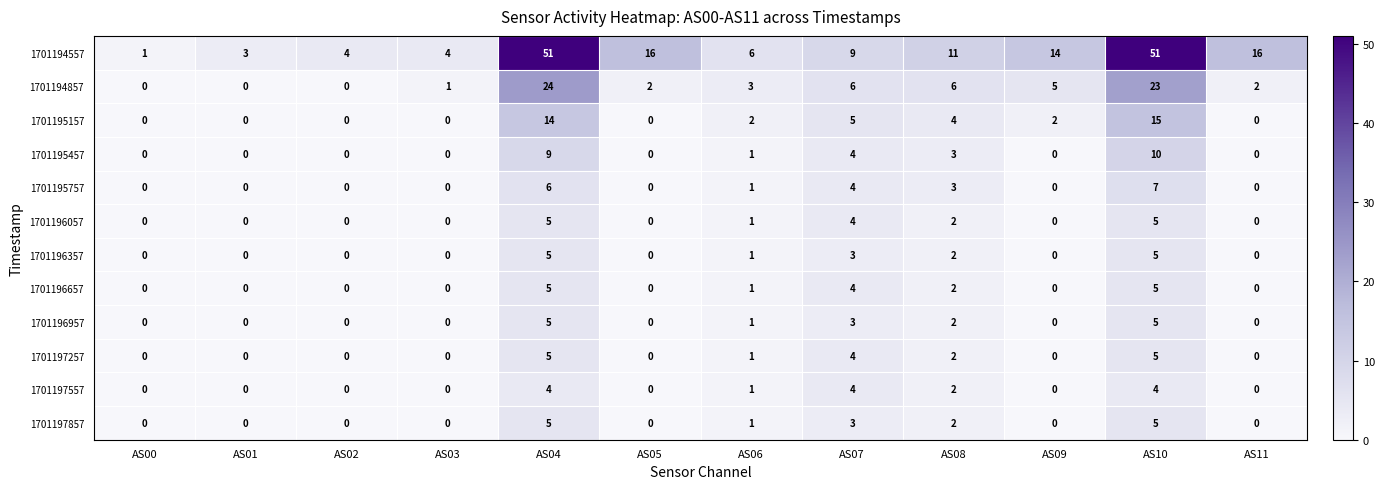

How many series are shown in this chart?

12